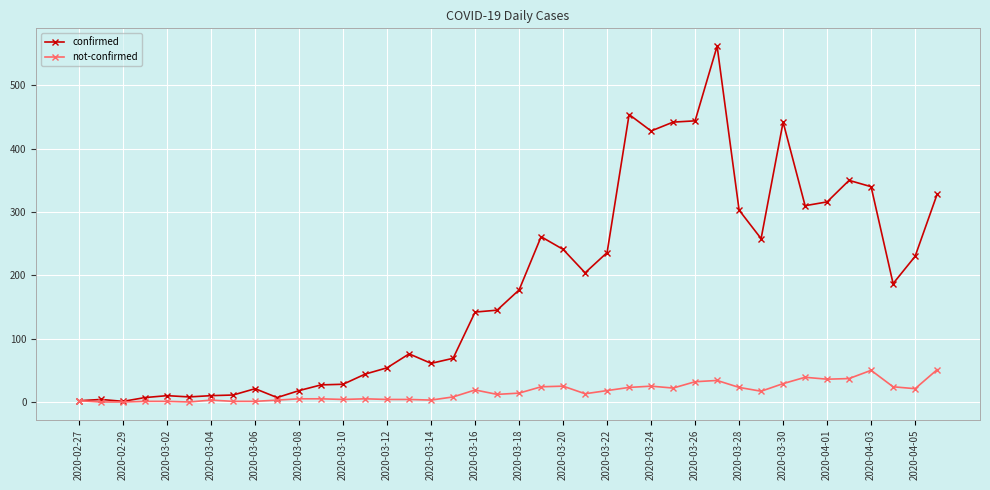

What is the average value of the not-confirmed series?

16